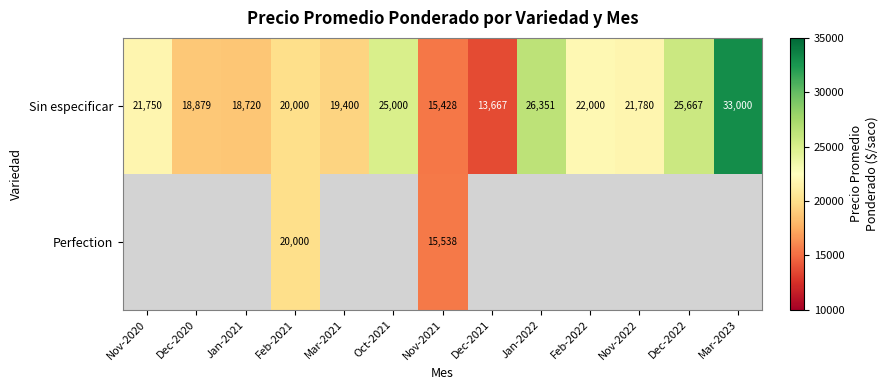

Which category has the highest value in the Sin especificar series?

Mar-2023